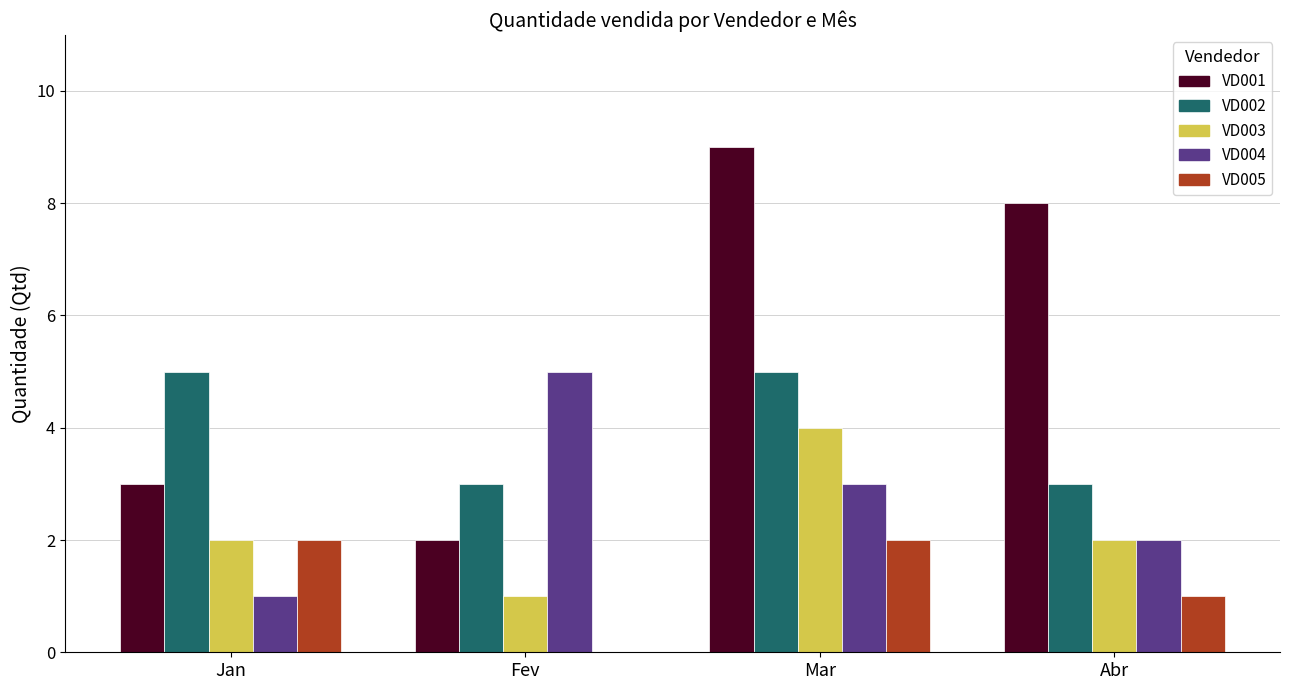

At which category is the sum across all series the highest?

Mar